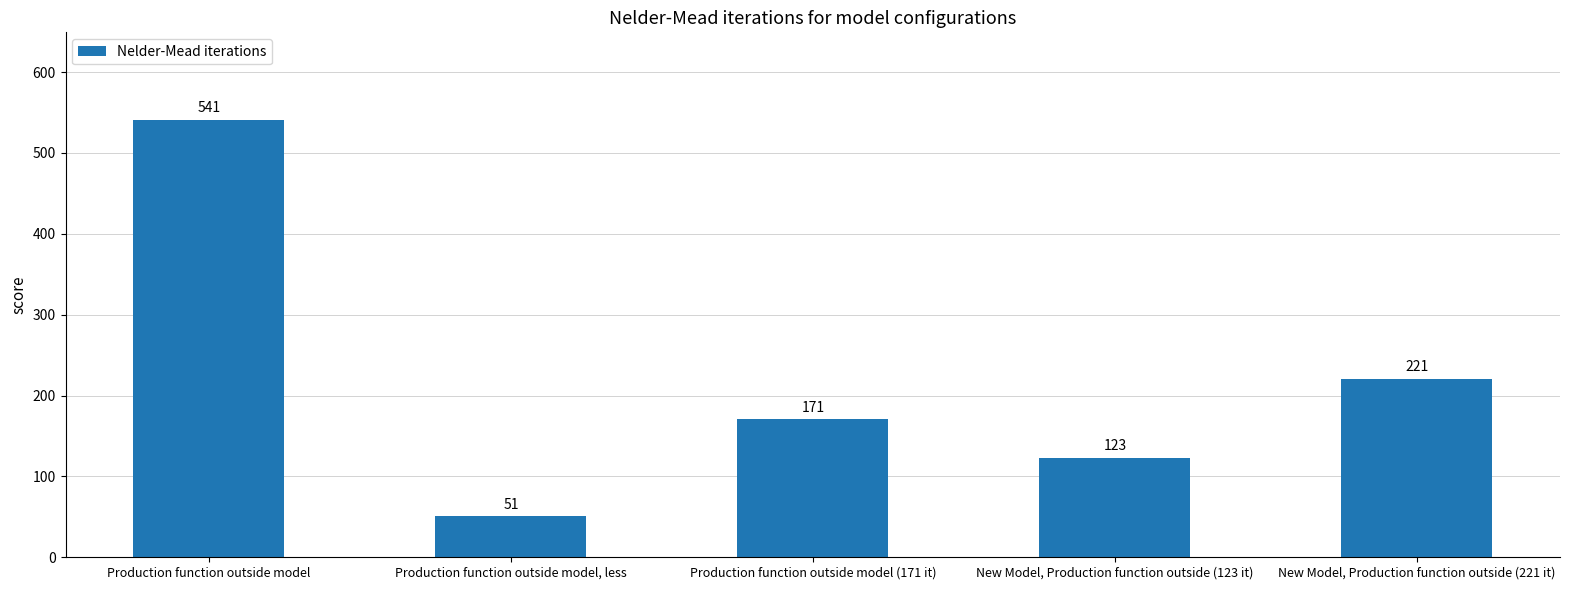

At which category does the chart reach its minimum across all series?

Production function outside model, less